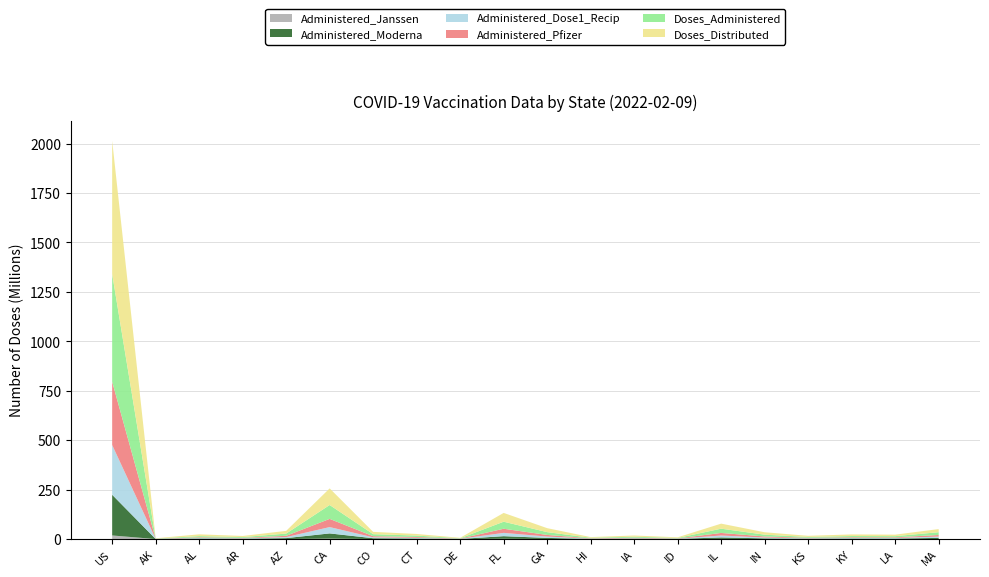

Reading right to left, transcribe all the data shown in this chart.

Doses_Distributed: 15836350	7599690	8156635	5615835	12244080	25562435	3154970	6110075	3255720	20100215	44497325	2156135	8096415	11628135	84071825	13681620	5662120	8976400	1406105	673608245
Doses_Administered: 14058270	5982521	6234128	4358190	9081214	21465969	2332821	4874595	2748164	14156638	35625552	1703223	7179762	10147988	70110621	11321549	4030275	6005873	1069654	544772697
Administered_Moderna: 5522061	2456126	2568507	1658748	3288879	7640460	882227	1941363	1003298	5542086	13189712	657366	2722390	3941306	26354572	4475444	1726241	2626499	413469	205846147
Administered_Pfizer: 8138515	3329521	3432282	2561681	5463109	13126316	1362986	2757301	1675840	8247080	20868580	983089	4211272	5864239	41492377	6465467	2179767	3206978	610990	320170914
Administered_Janssen: 397261	193871	231047	134029	300316	670966	84419	175446	68748	330266	1438789	60773	244884	333648	2248960	357053	120414	171954	44259	18271861
Administered_Dose1_Recip: 6585746	2778891	2897503	2121948	4052945	9594810	1069579	2111188	1211136	6792052	16653689	788527	3320931	4480618	31998443	5146770	1969311	3014105	498187	251467303